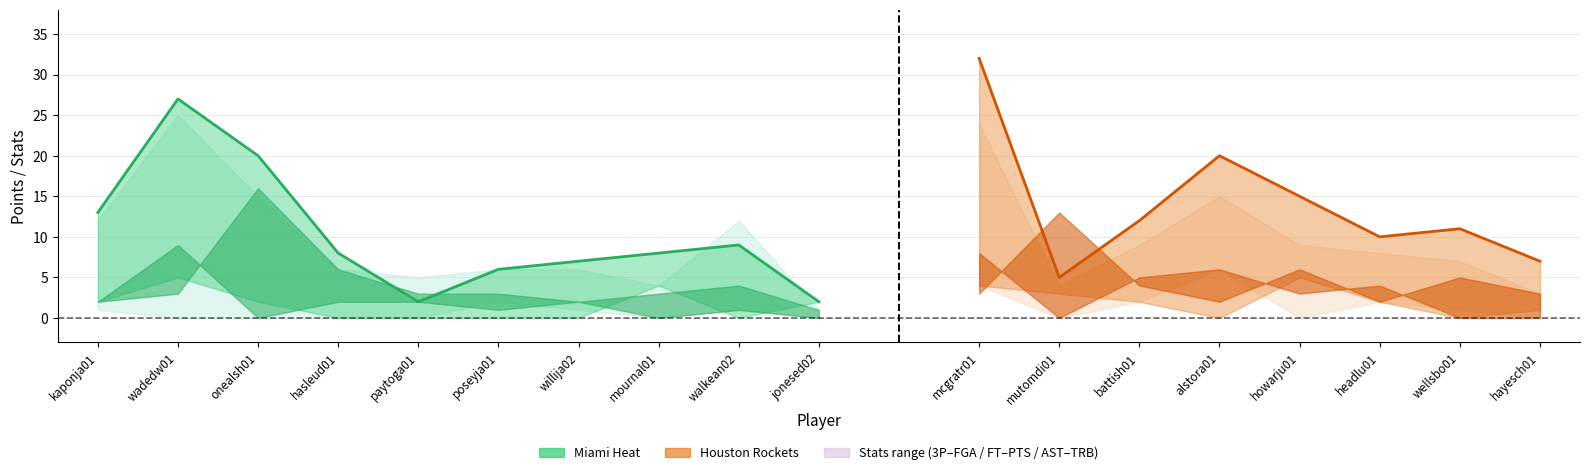

What is the average value of the Miami TRB series?

4